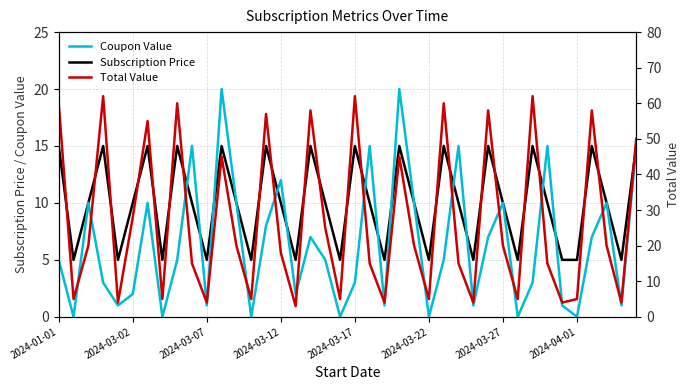

Is it true that Coupon Value equals 0 at 2024-03-22?

True